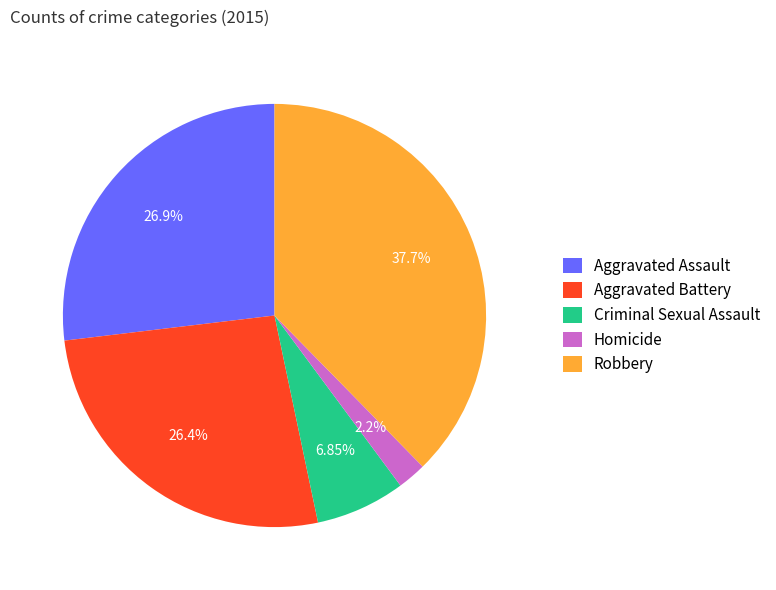

Is there any slice that represents more than half of the pie?

No